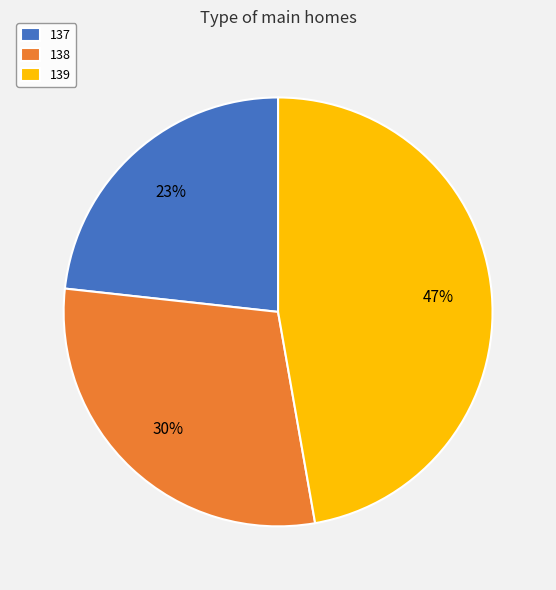

What is the smallest slice in the pie chart?

137